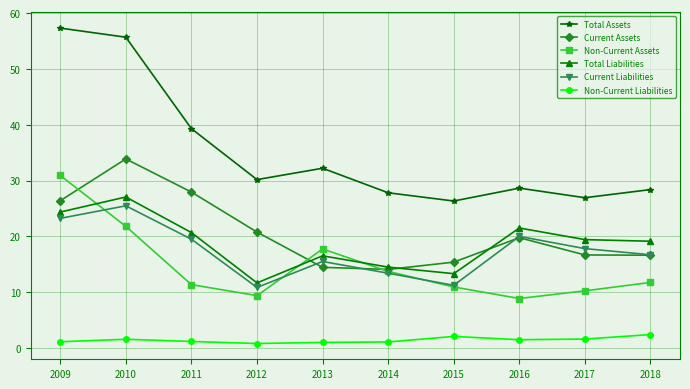

How many values in the Total Assets series exceed 30?

5